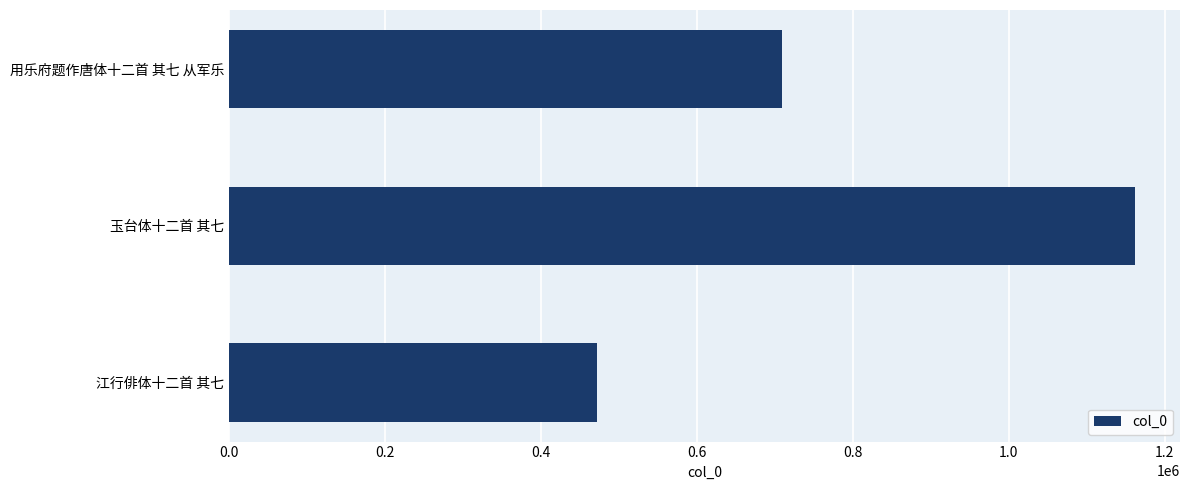

Approximately how many times larger is the value at 江行俳体十二首 其七 compared to 玉台体十二首 其七?

0.4